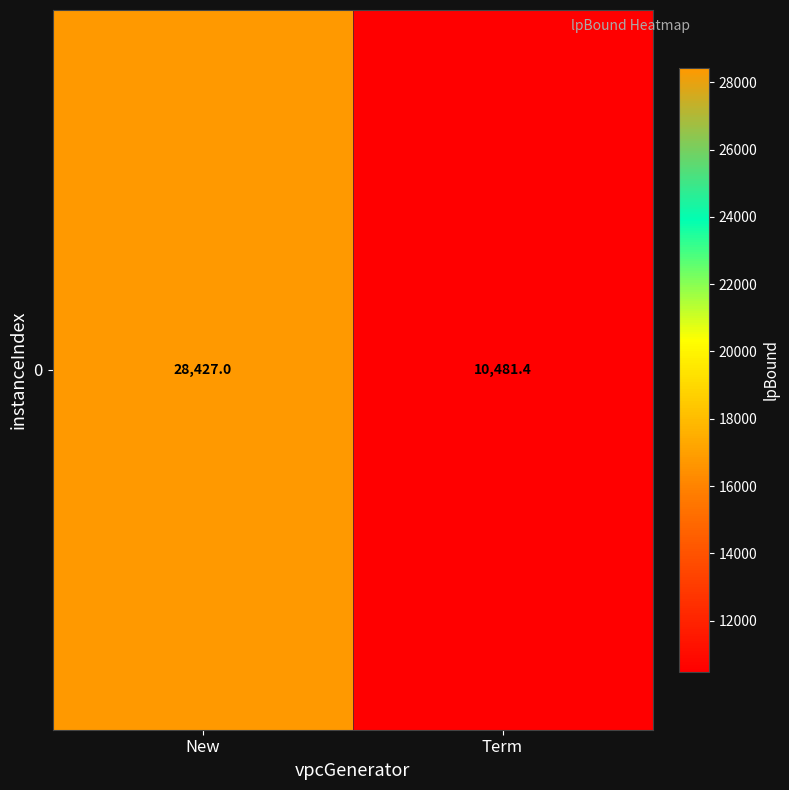

List the labels in order of value, smallest first.

Term, New